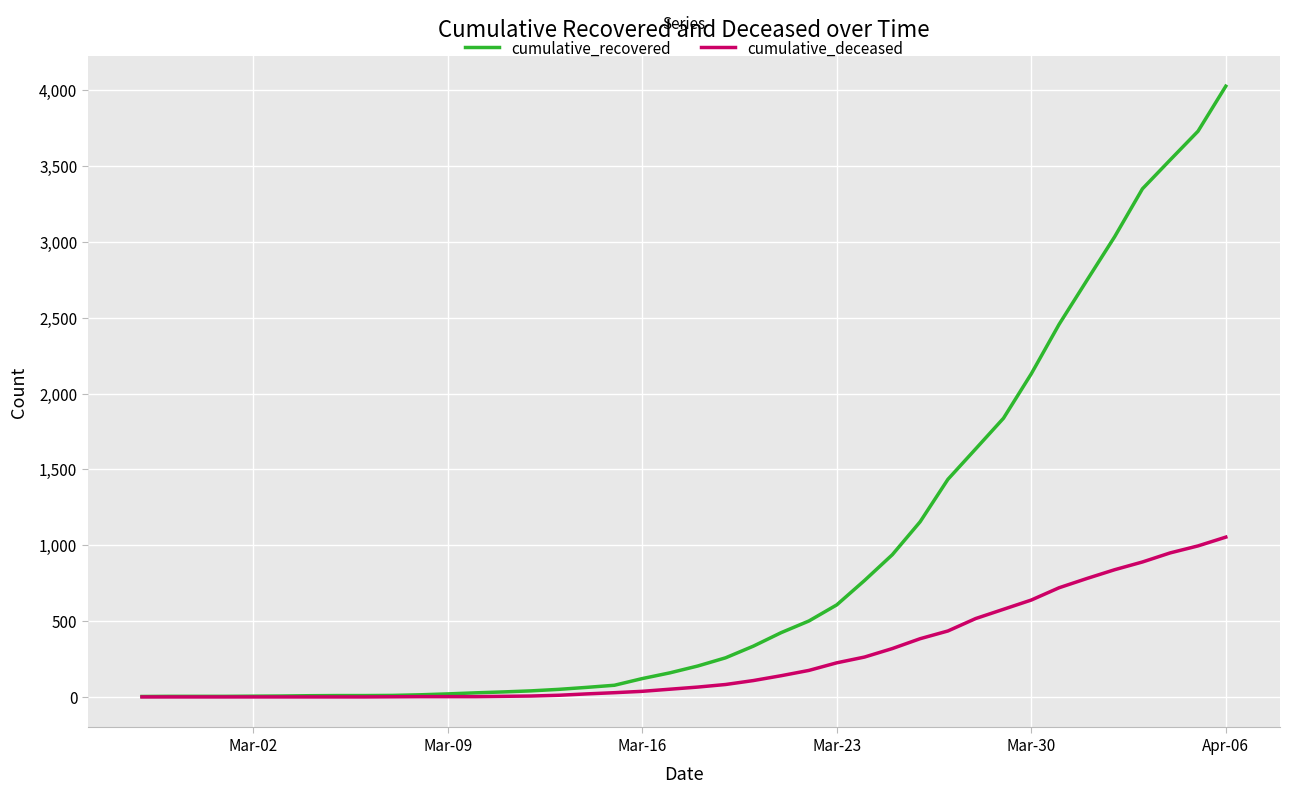

Does the chart display data point markers on the line(s)?

No